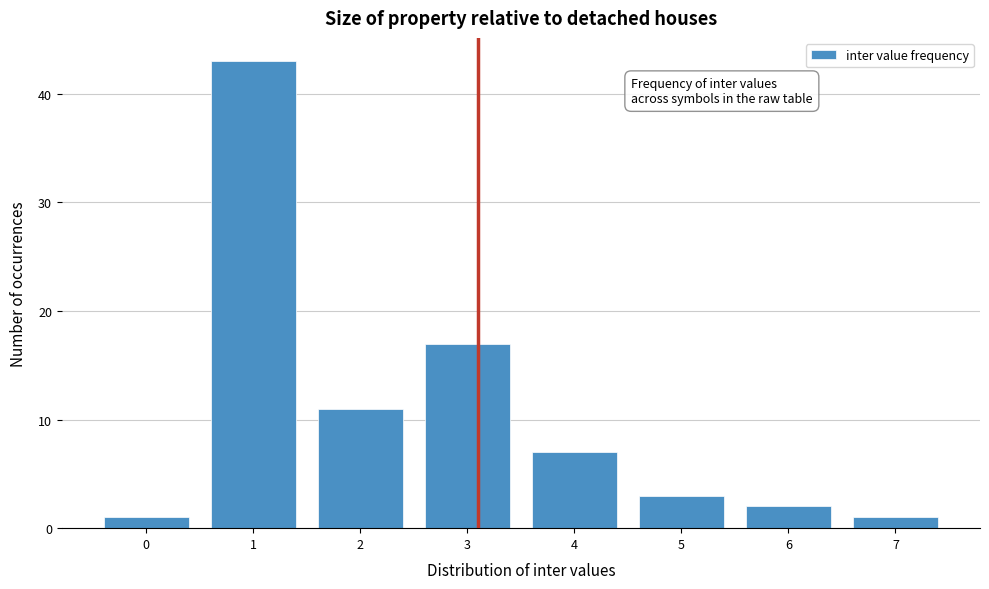

Reading right to left, what are all the values shown in this chart?

1	2	3	7	17	11	43	1